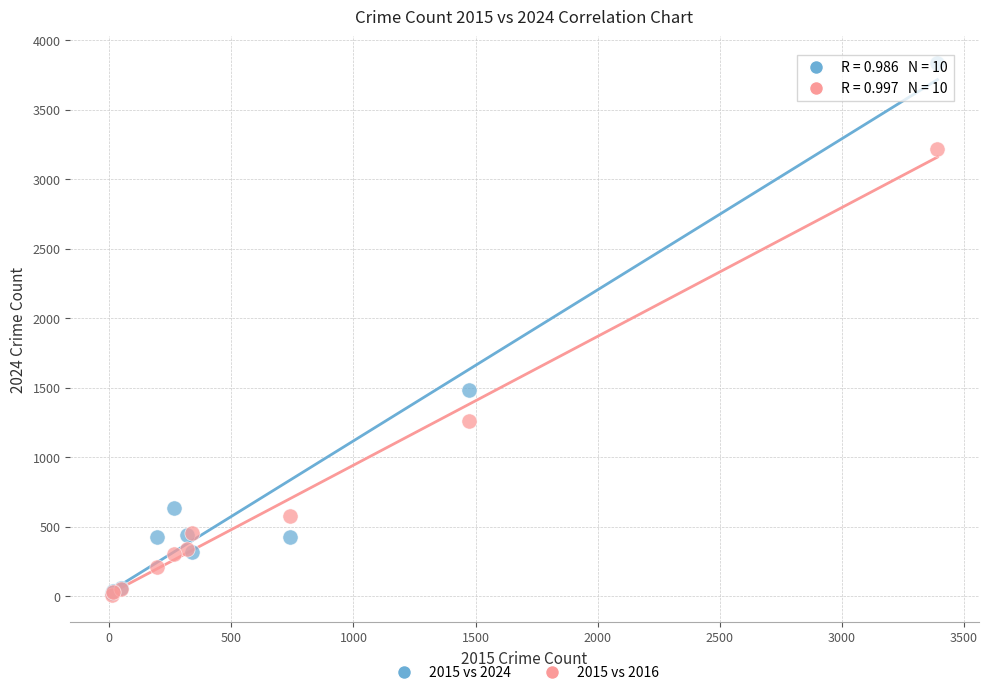

In the 2015 vs 2024 series, what Y value is closest to 1927?

1483